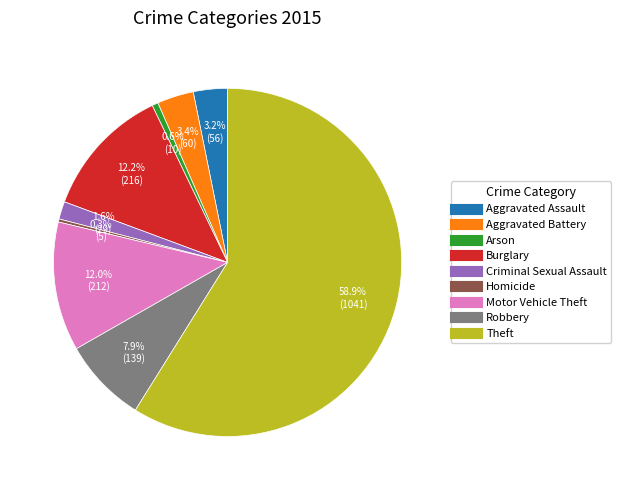

To the nearest percent, what is the average slice percentage?

11%